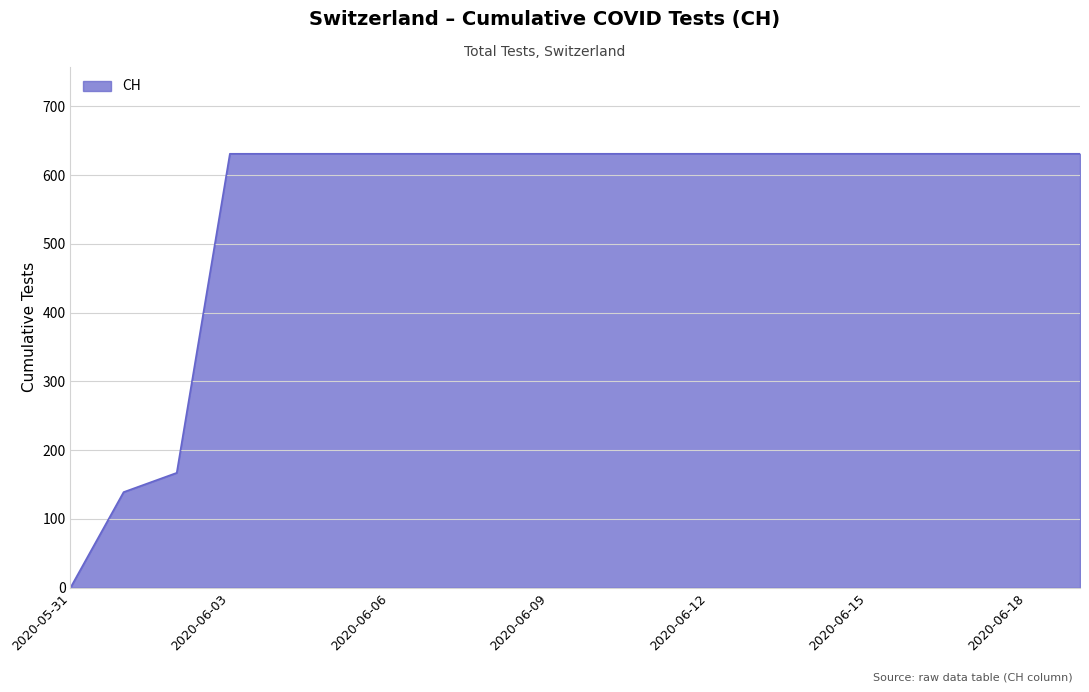

What is the greatest value displayed?

631